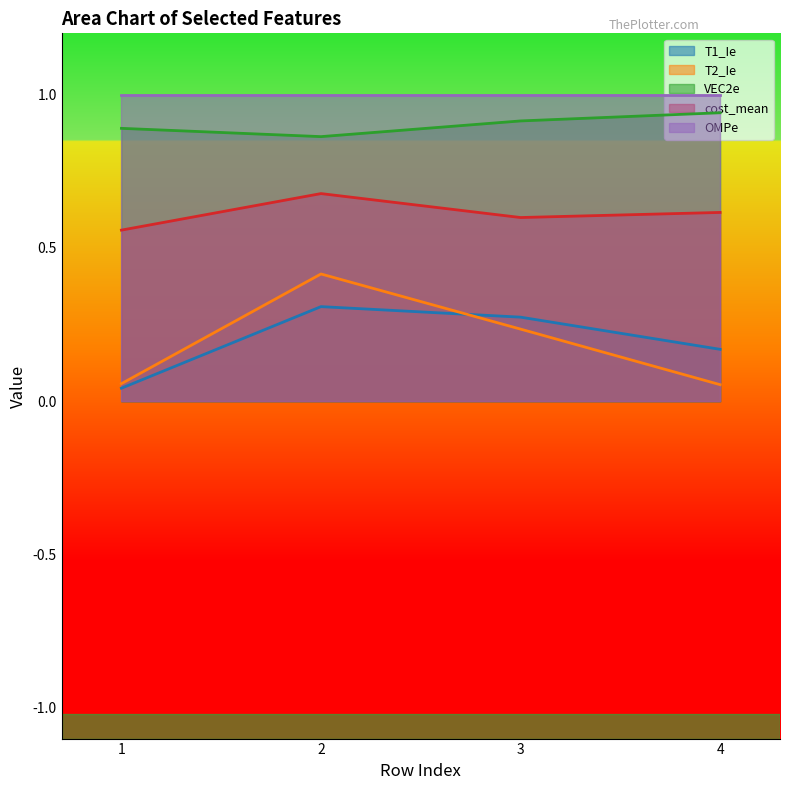

True or false: T1_Ie and VEC2e cross at least once.

False